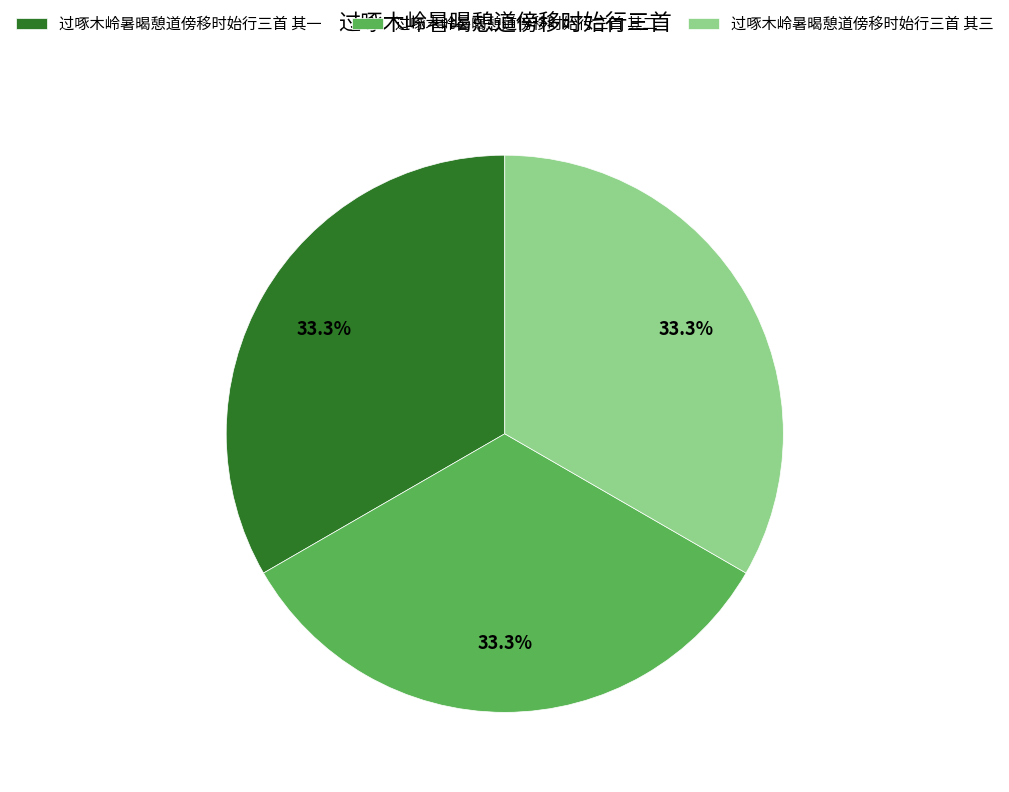

Does 过啄木岭暑暍憩道傍移时始行三首 其一 represent more than half of the total?

No